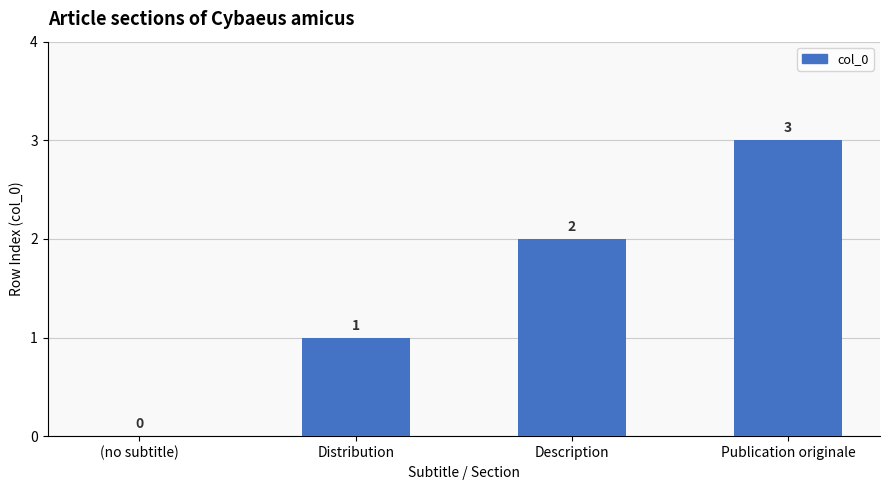

The value at Distribution is 1. True or false?

True